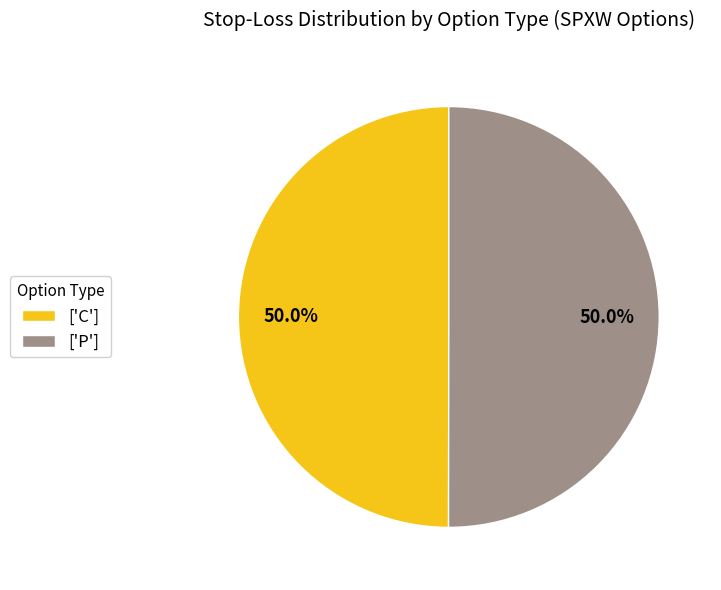

Approximately how many times larger is the value at ['C'] compared to ['P']?

1.0